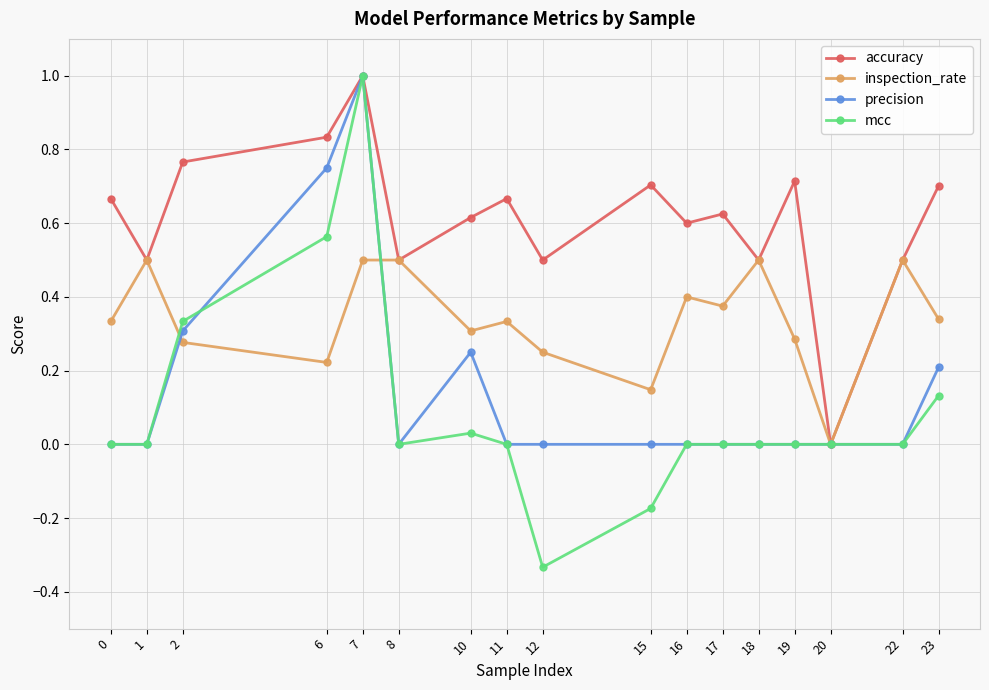

The mcc series shows 0.7 at 0. True or false?

False